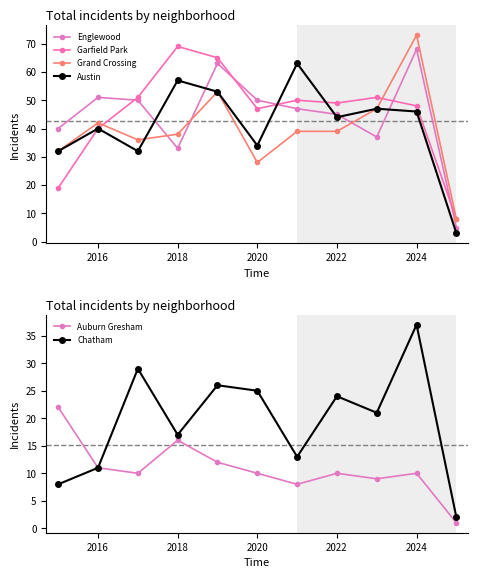

Is it true that Auburn Gresham equals 18 at 2022?

False